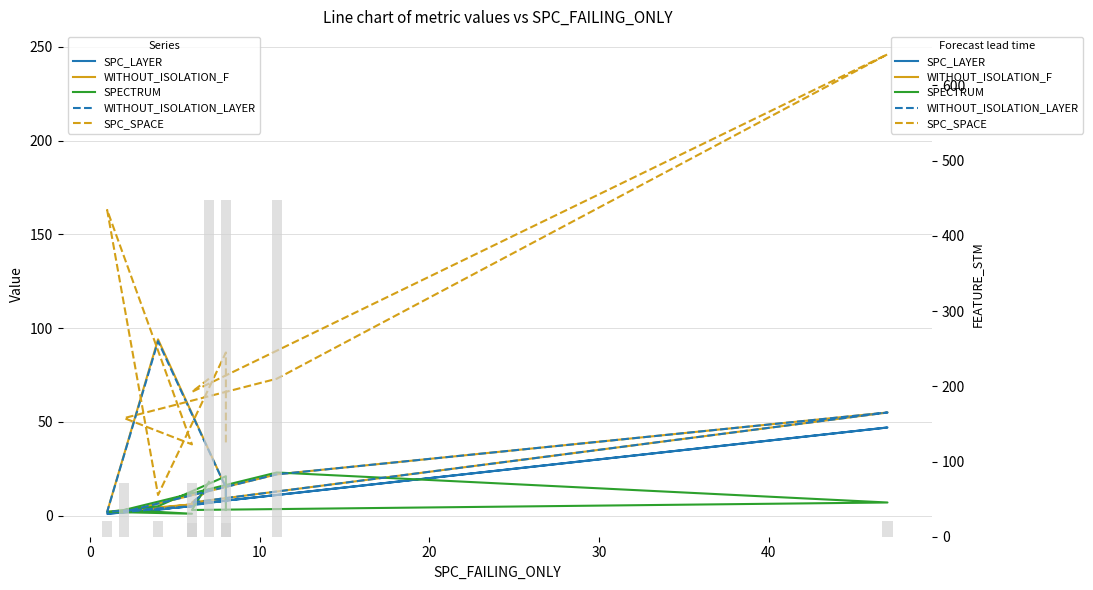

Reading left to right, transcribe all the data shown in this chart.

SPC_LAYER: 7	6	47	11	2	5	1	3	8	7
WITHOUT_ISOLATION_F: 14	7	55	22	2	6	2	94	15	8
SPECTRUM: 18	3	7	23	3	1	2	5	21	3
WITHOUT_ISOLATION_LAYER: 14	7	55	22	2	5	2	93	15	7
SPC_SPACE: 73	66	246	73	52	38	163	11	87	39
FEATURE_STM: 448	72	21	448	72	18	21	21	448	18